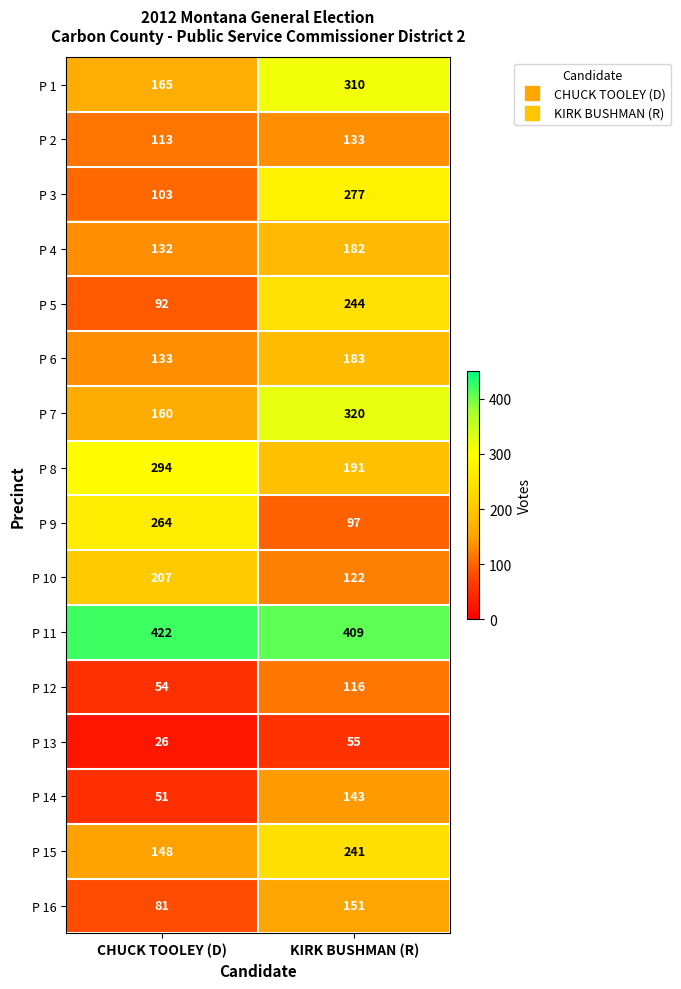

How many categories are shown in the chart?

2